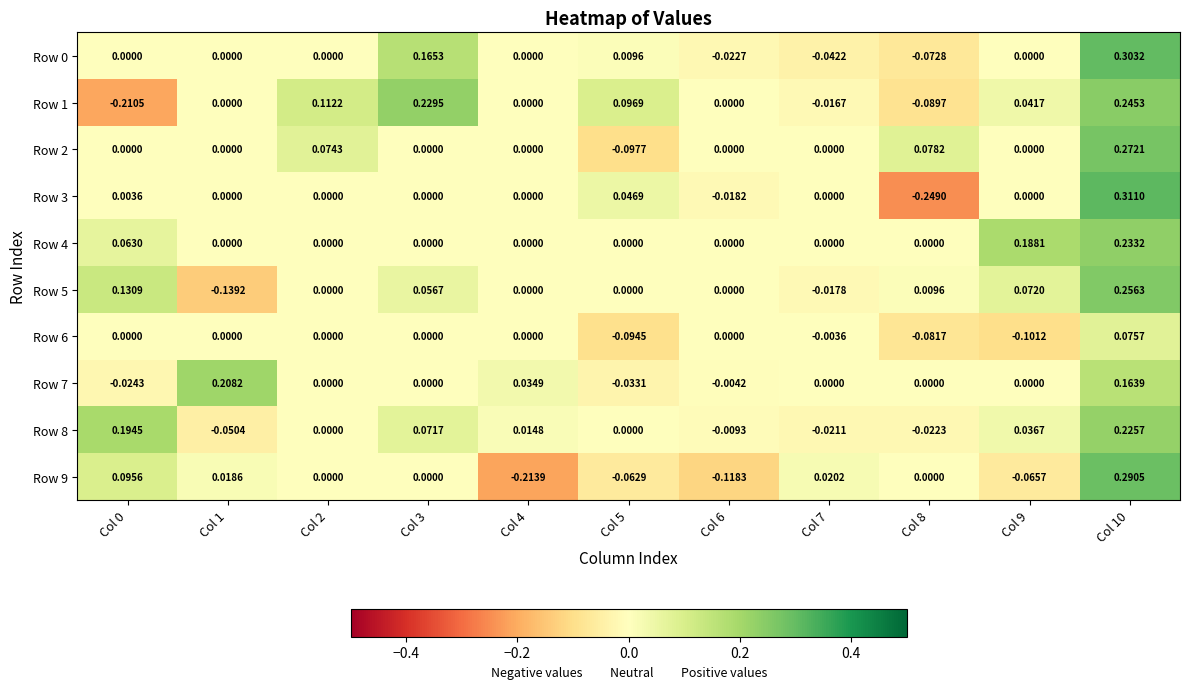

Is the value of Row 9 at Col 4 greater than the value of Row 5 at Col 6?

No